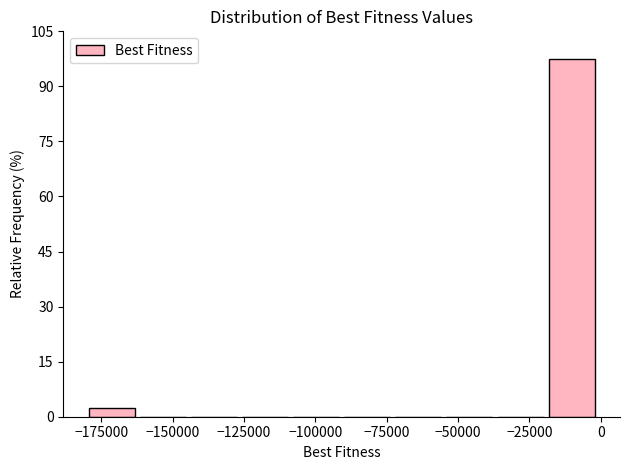

Read against the x-axis, roughly where is the centre of the tallest bar?

-10000